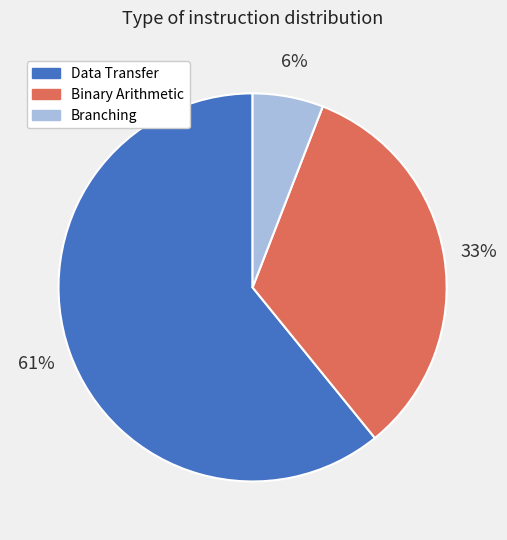

Combined, do Data Transfer and Branching account for over 50%?

Yes